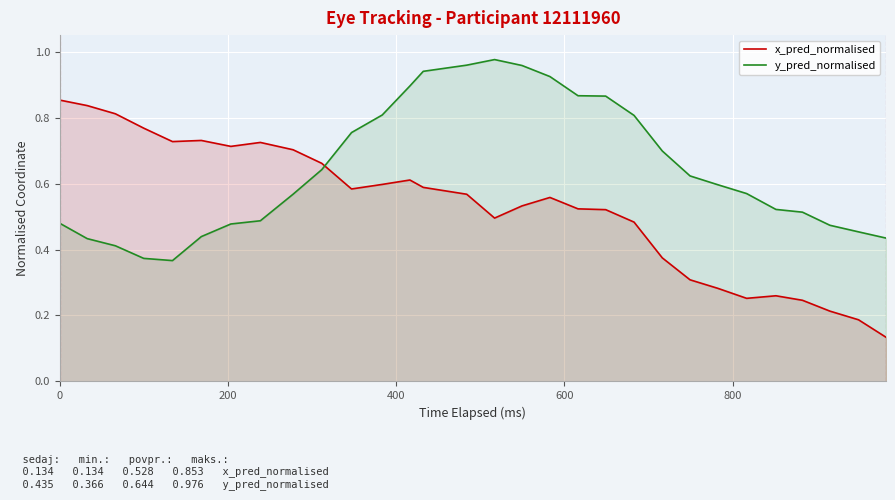

How many interior local valleys does the x_pred_normalised series have?

5